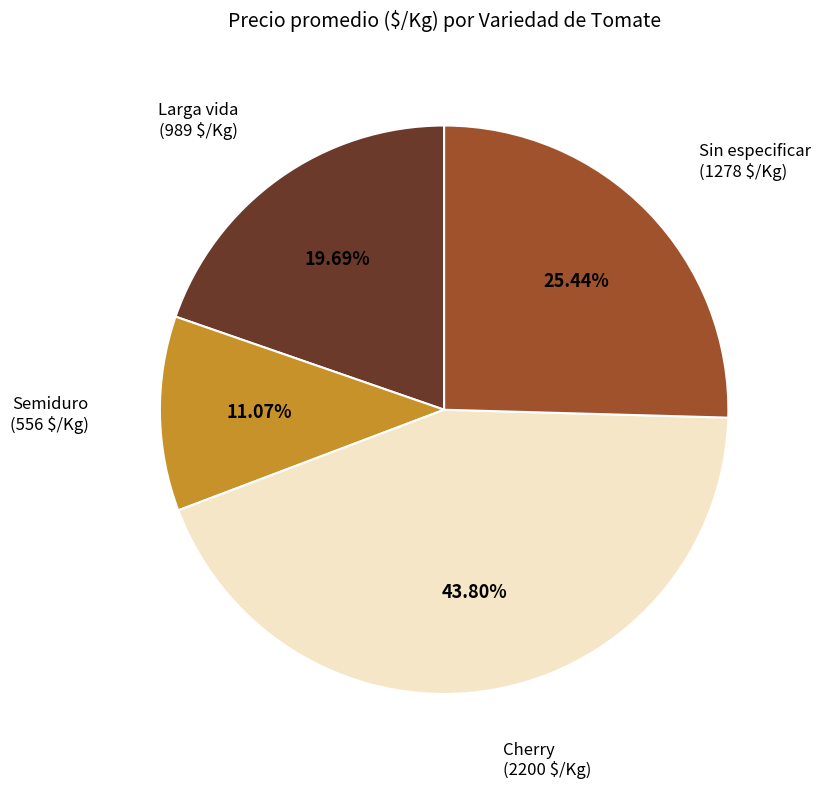

Is there any slice that represents more than half of the pie?

No